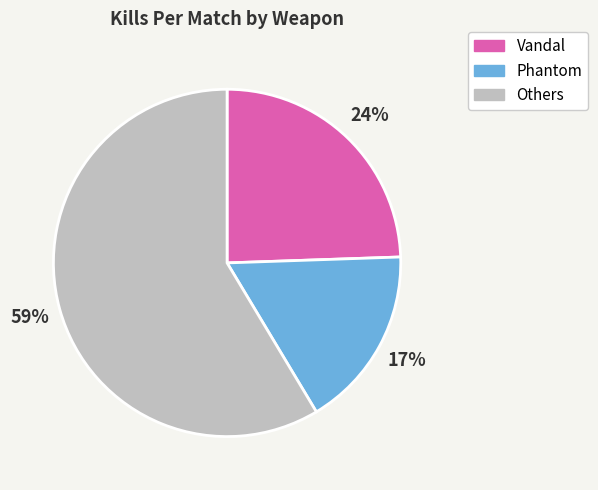

To the nearest percent, what is the difference between the largest and smallest slice percentages?

42%